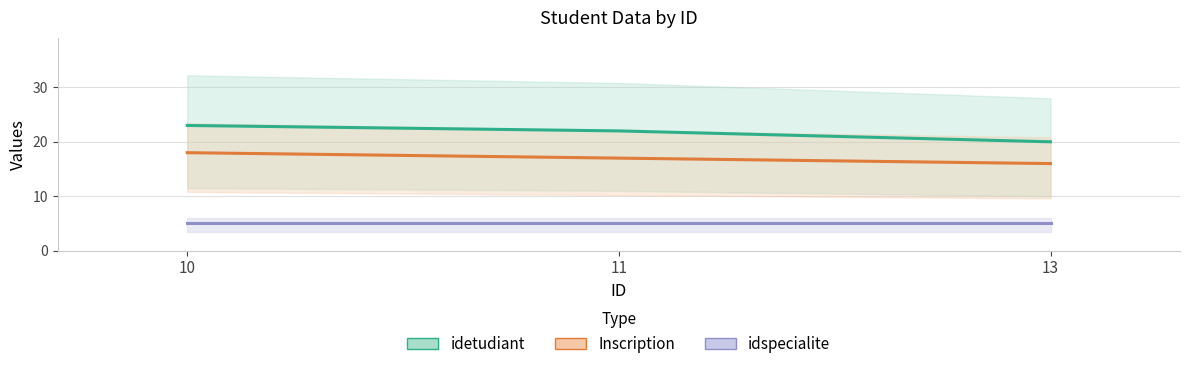

Rank the series at 11 from highest to lowest value.

idetudiant, Inscription, idspecialite